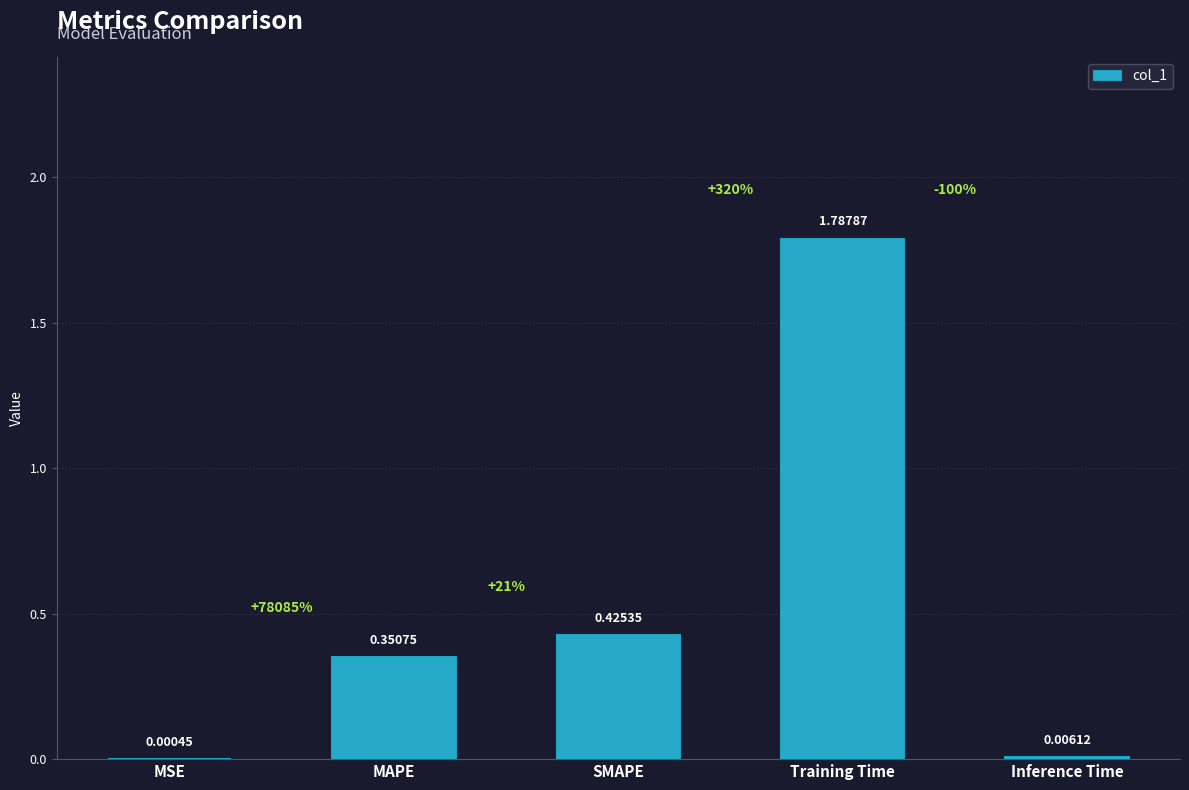

What is the sum of all values?

2.6